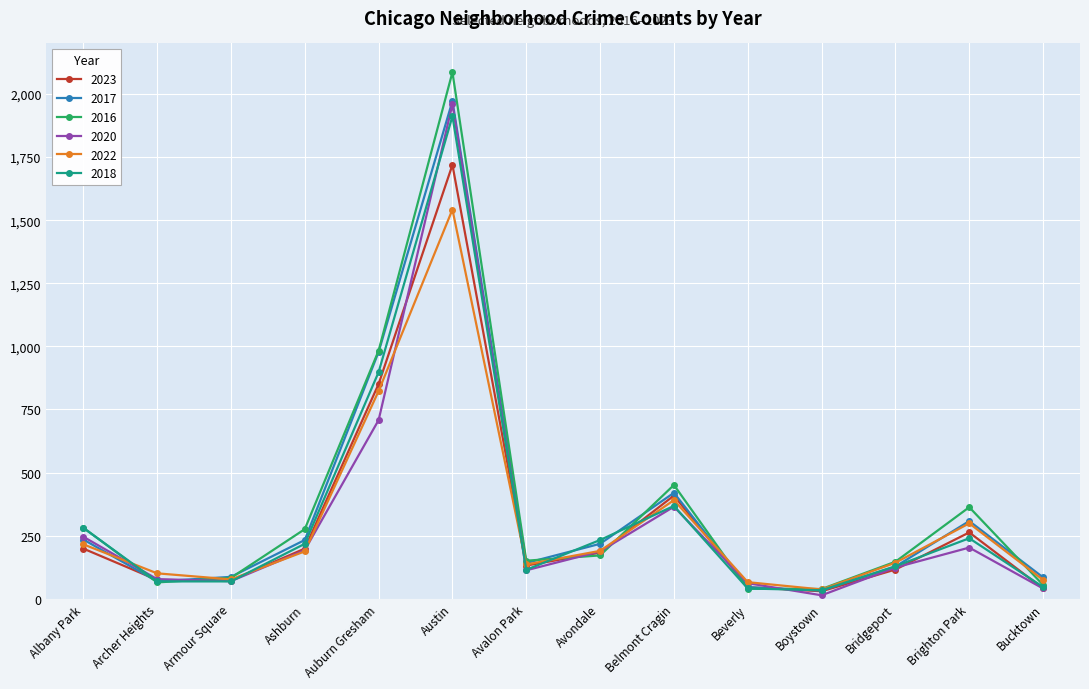

What is the sum of all 2017 values?

4954